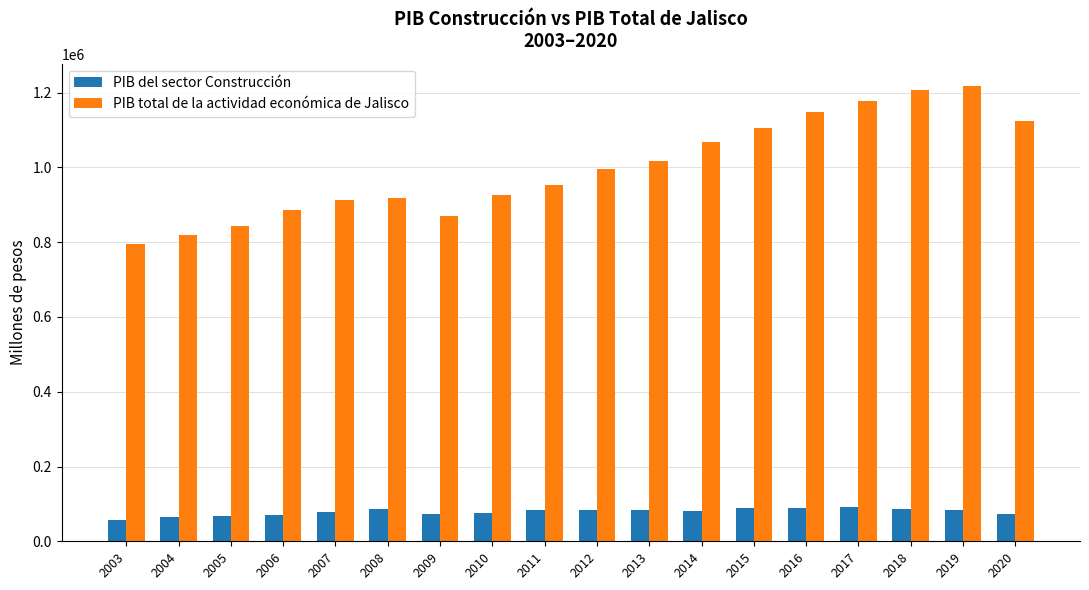

Count the number of data series in this chart.

2